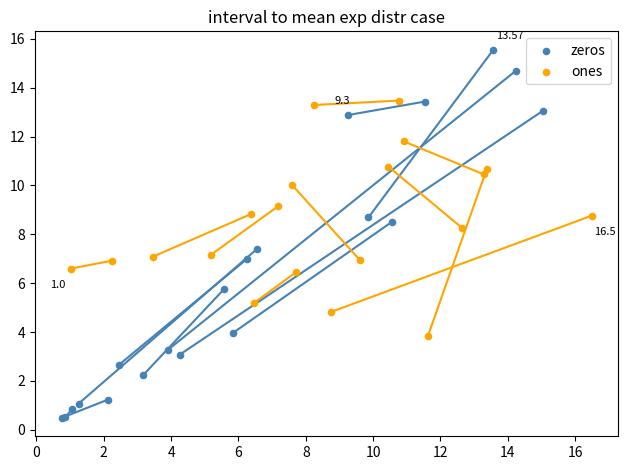

Which series contains the highest Y value?

zeros